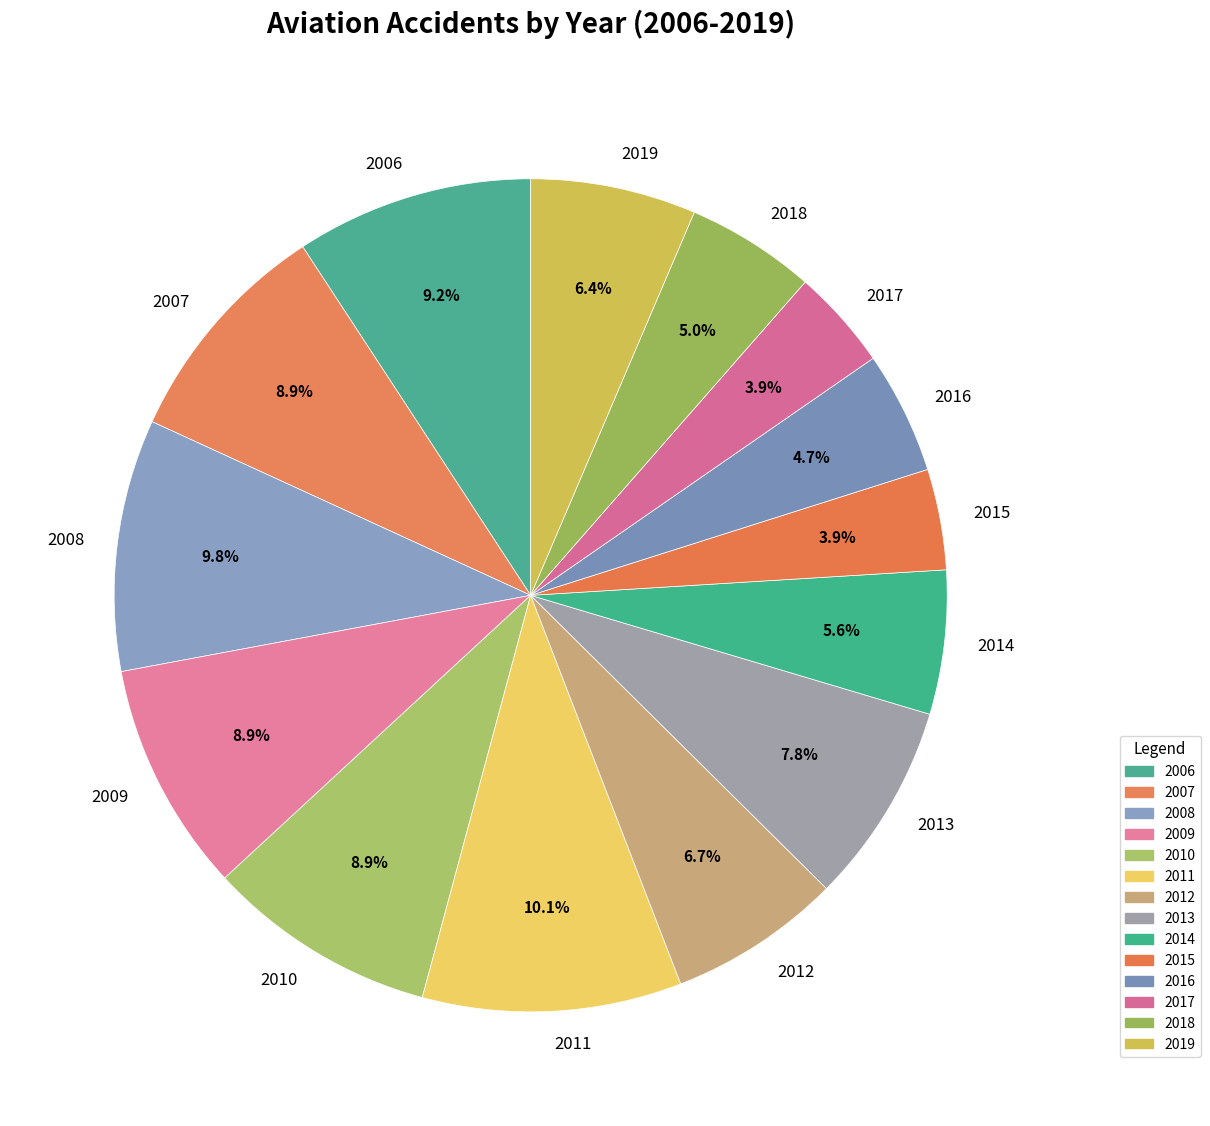

Do 2010 and 2012 together represent more than half of the pie?

No